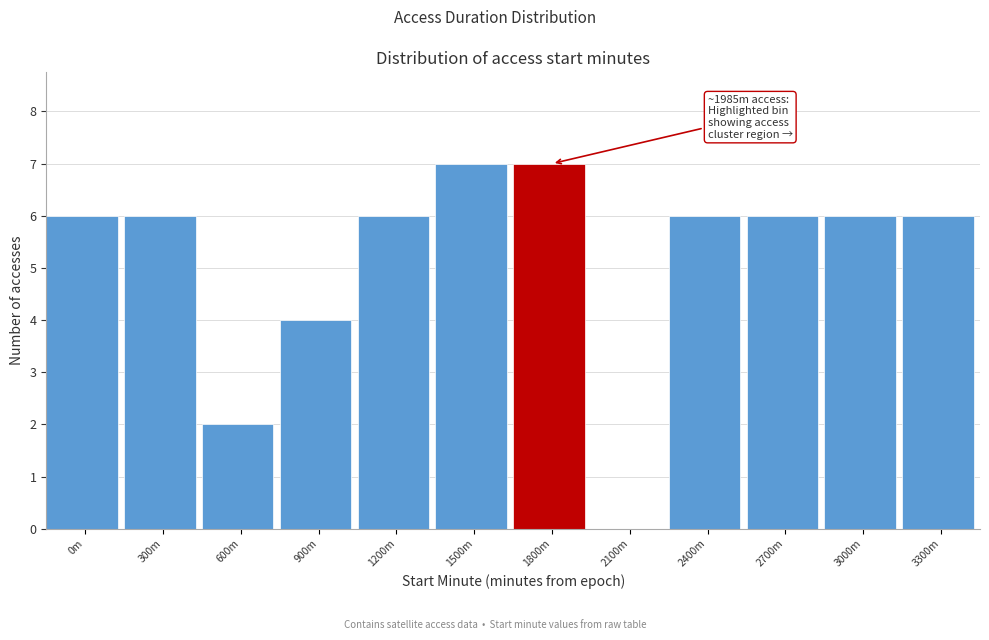

Reading left to right, list all the values displayed in this chart.

0m=6	300m=6	600m=2	900m=4	1200m=6	1500m=7	1800m=7	2100m=0	2400m=6	2700m=6	3000m=6	3300m=6